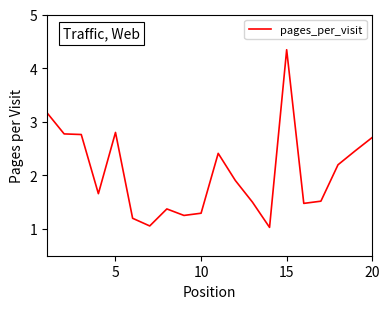

What is the difference between the maximum and minimum values?

3.3